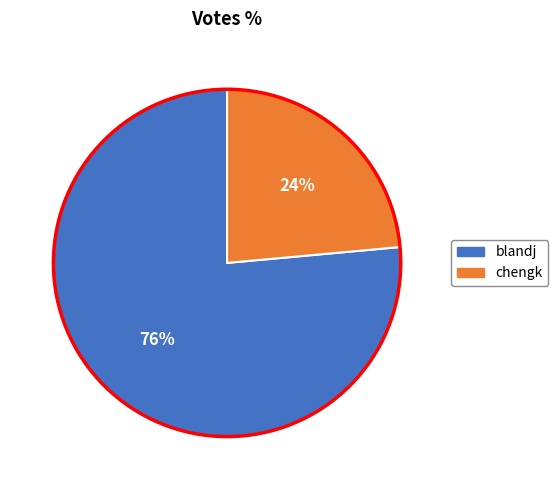

Is there any slice that represents more than half of the pie?

Yes